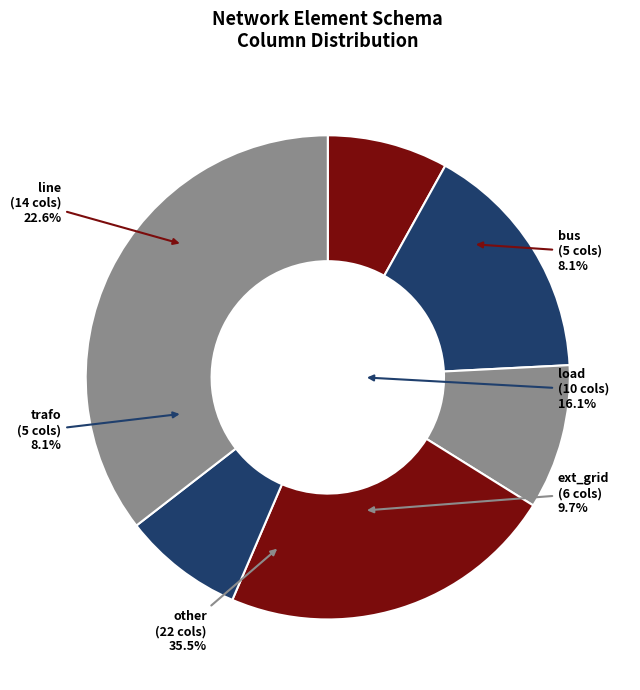

What portion of the pie excludes trafo?

91.9%